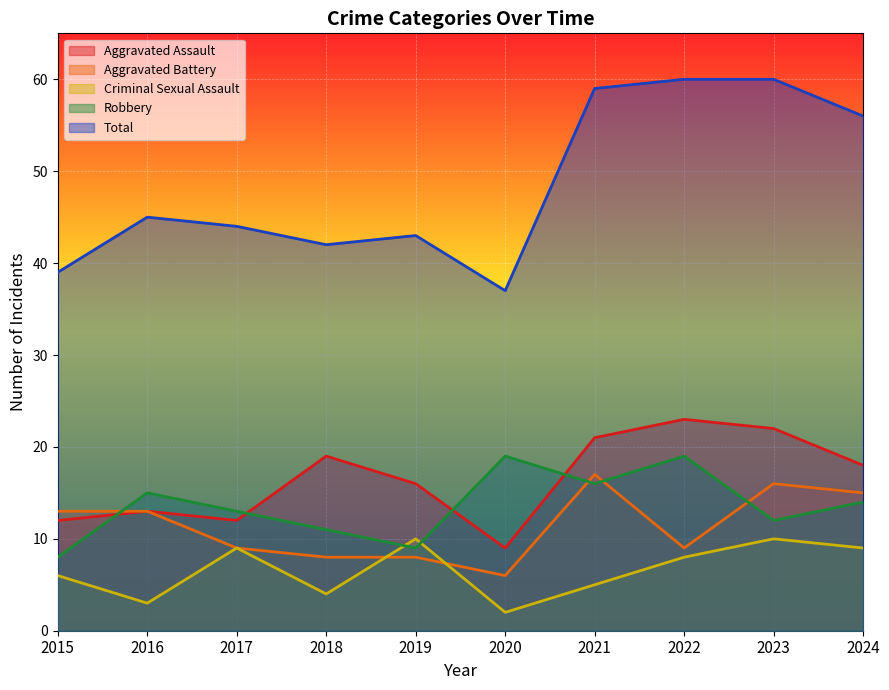

What is the difference between the Aggravated Assault values at 2022 and 2019?

7